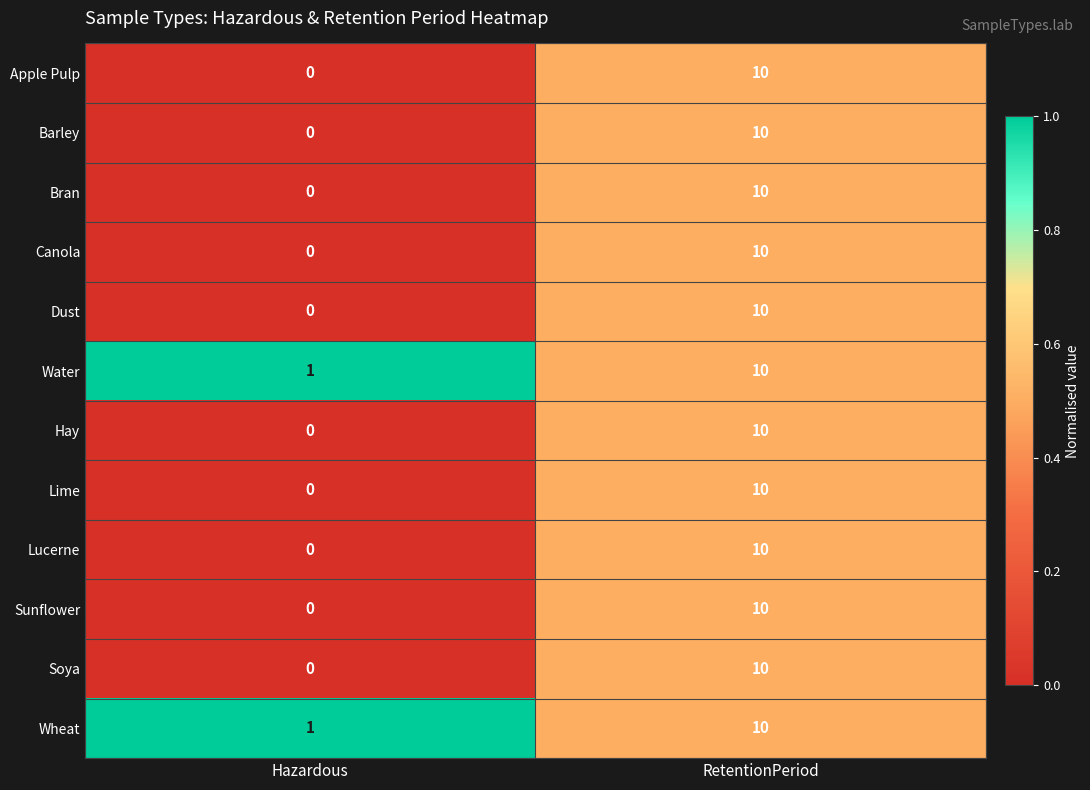

What is the difference between the maximum and minimum values in the Apple Pulp series?

10